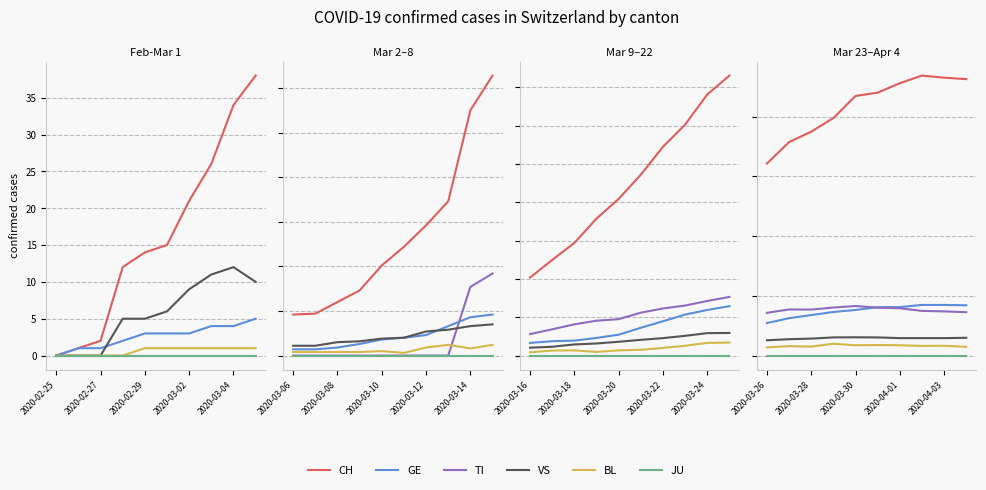

Which series has the largest total across all categories?

CH